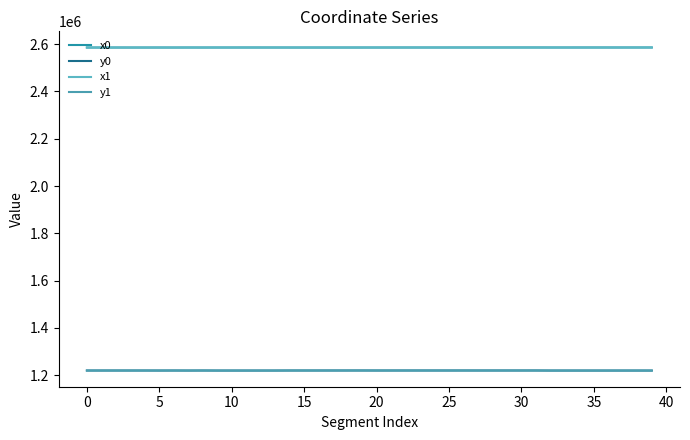

Does the chart have visible grid lines?

No